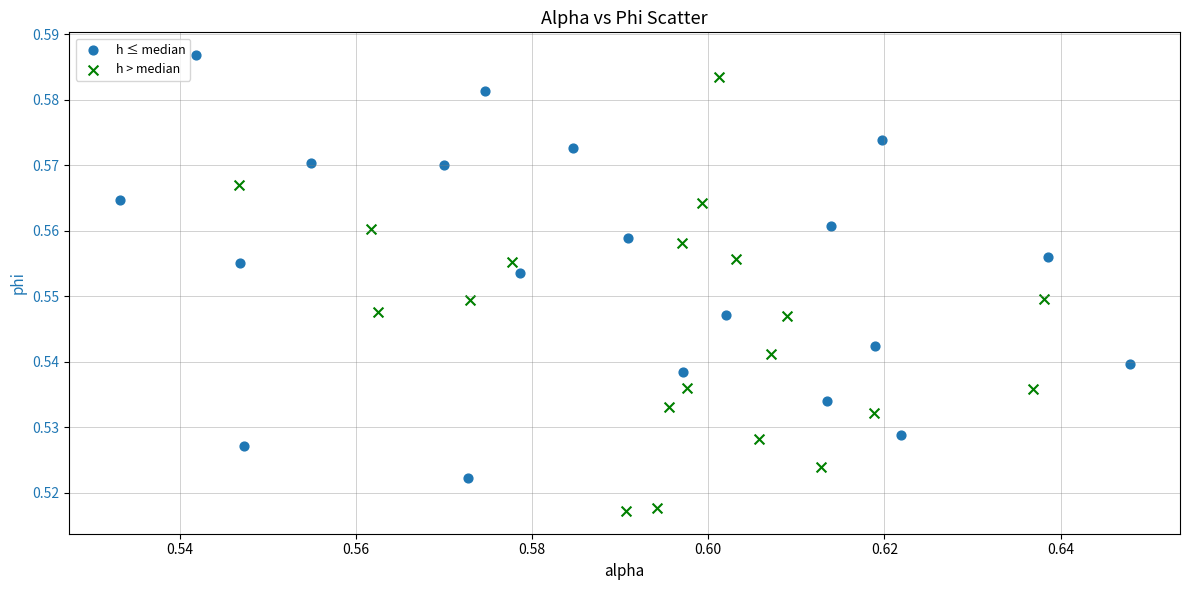

Which series contains the lowest Y value?

h > median